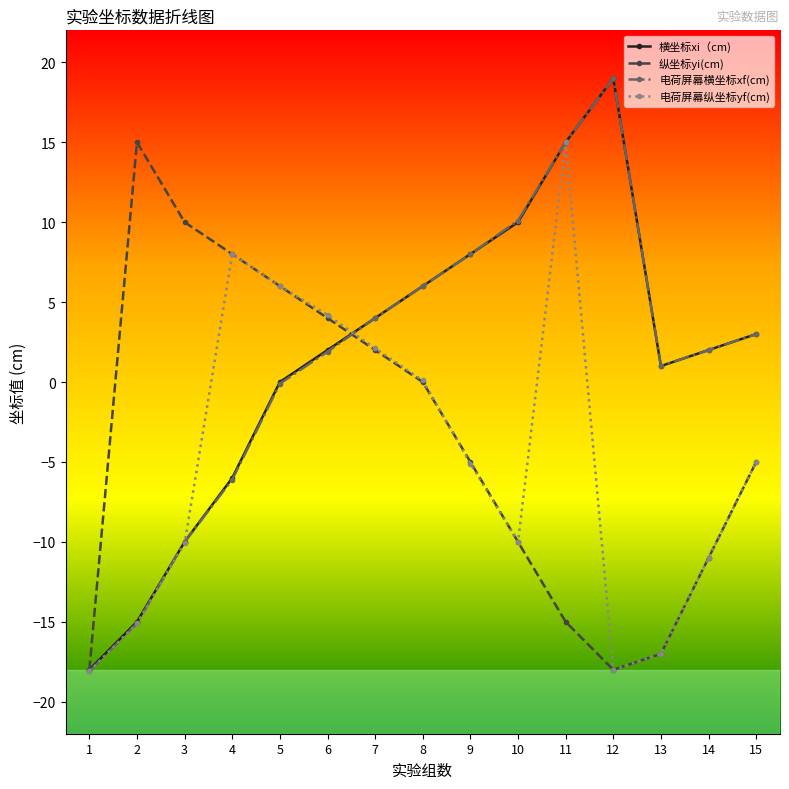

Is the value of 纵坐标yi(cm) at 3 greater than the value of 电荷屏幕纵坐标yf(cm) at 4?

Yes